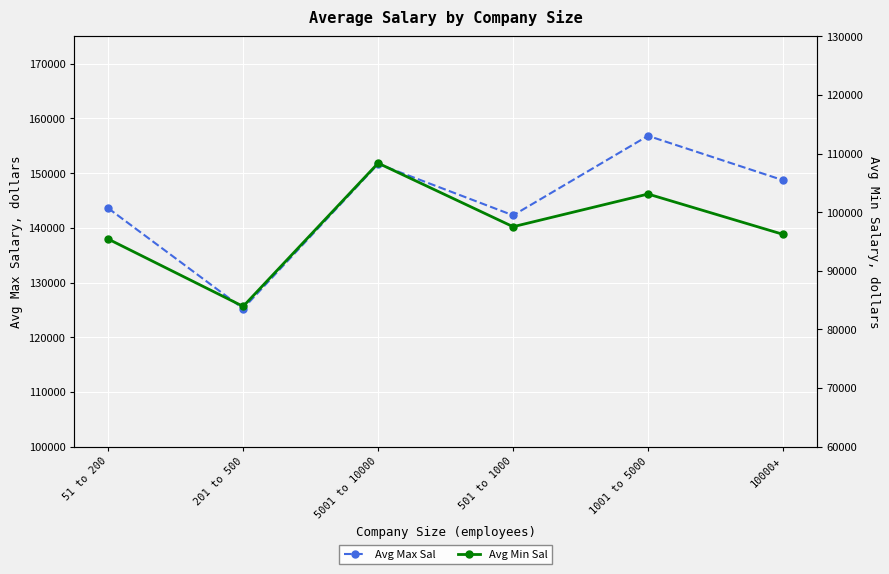

Is this an area chart (filled region under the line)?

No